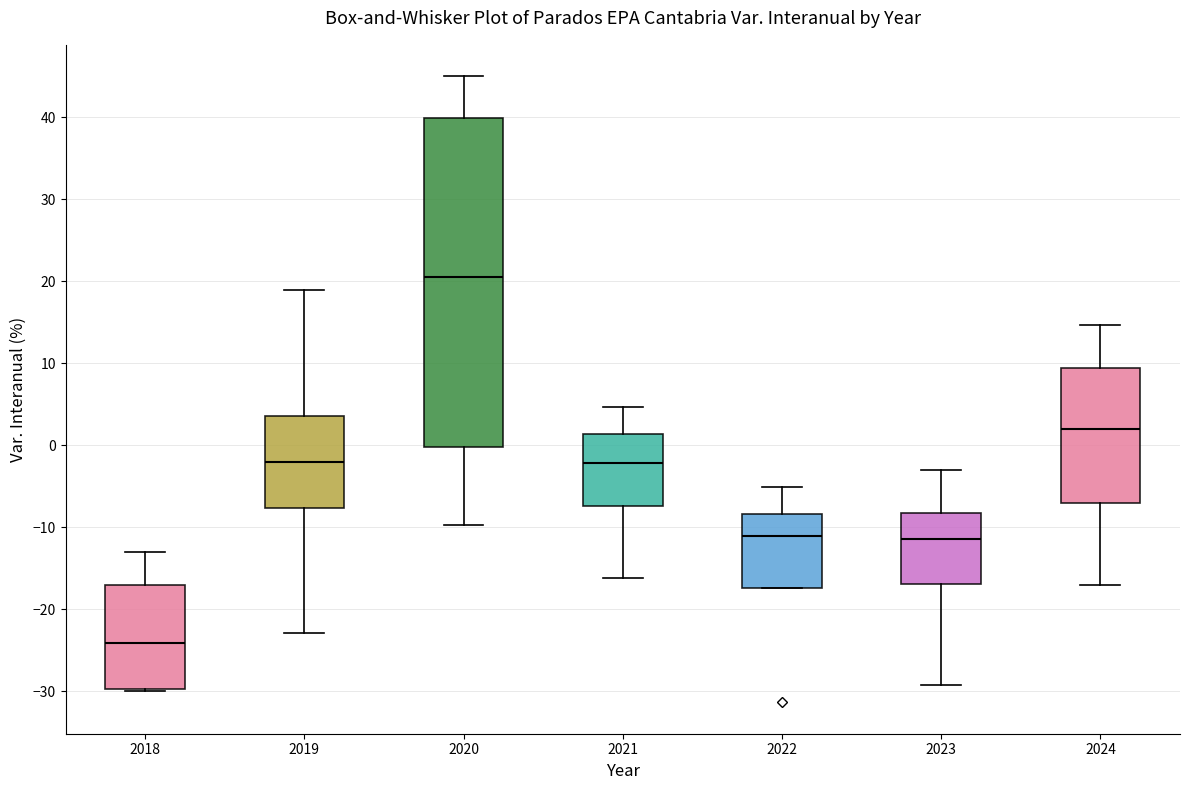

Reading left to right, read every box against the y-axis: the position of its median line, the range the box covers, and the ends of its whiskers. The values are not printed on the chart, so give them approximately, as read against the axis.

2018: median -24, box -30 to -17, whiskers -30 to -13
2019: median -2, box -8 to 4, whiskers -23 to 19
2020: median 21, box 0 to 40, whiskers -10 to 45
2021: median -2, box -7 to 1, whiskers -16 to 5
2022: median -11, box -17 to -8, whiskers -17 to -5
2023: median -11, box -17 to -8, whiskers -29 to -3
2024: median 2, box -7 to 9, whiskers -17 to 15